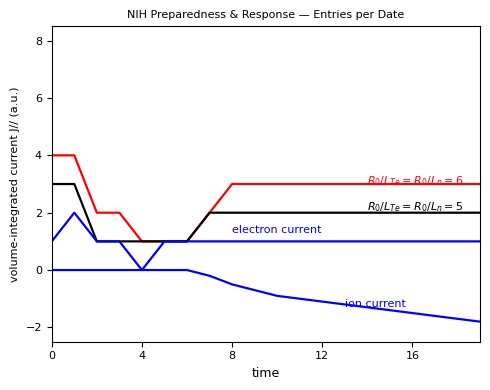

Is this an area chart (filled region under the line)?

No